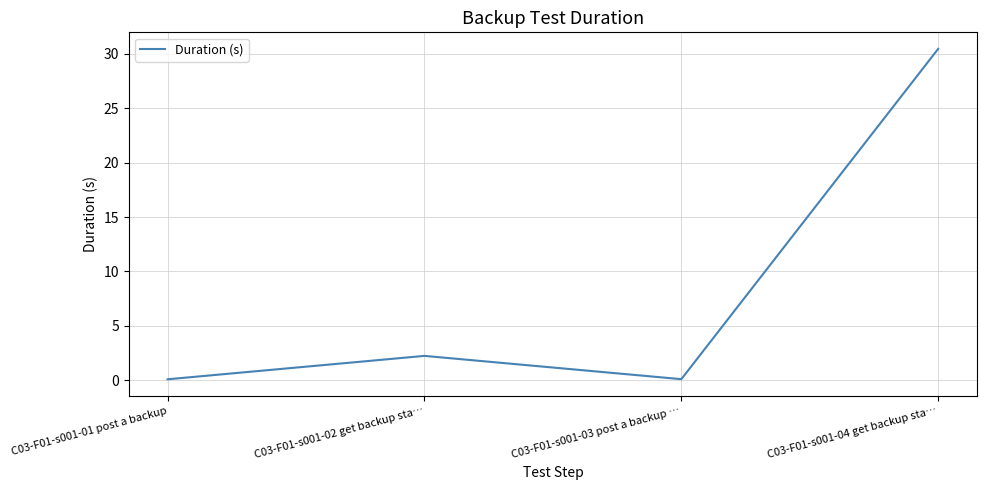

How many categories are shown in the chart?

4